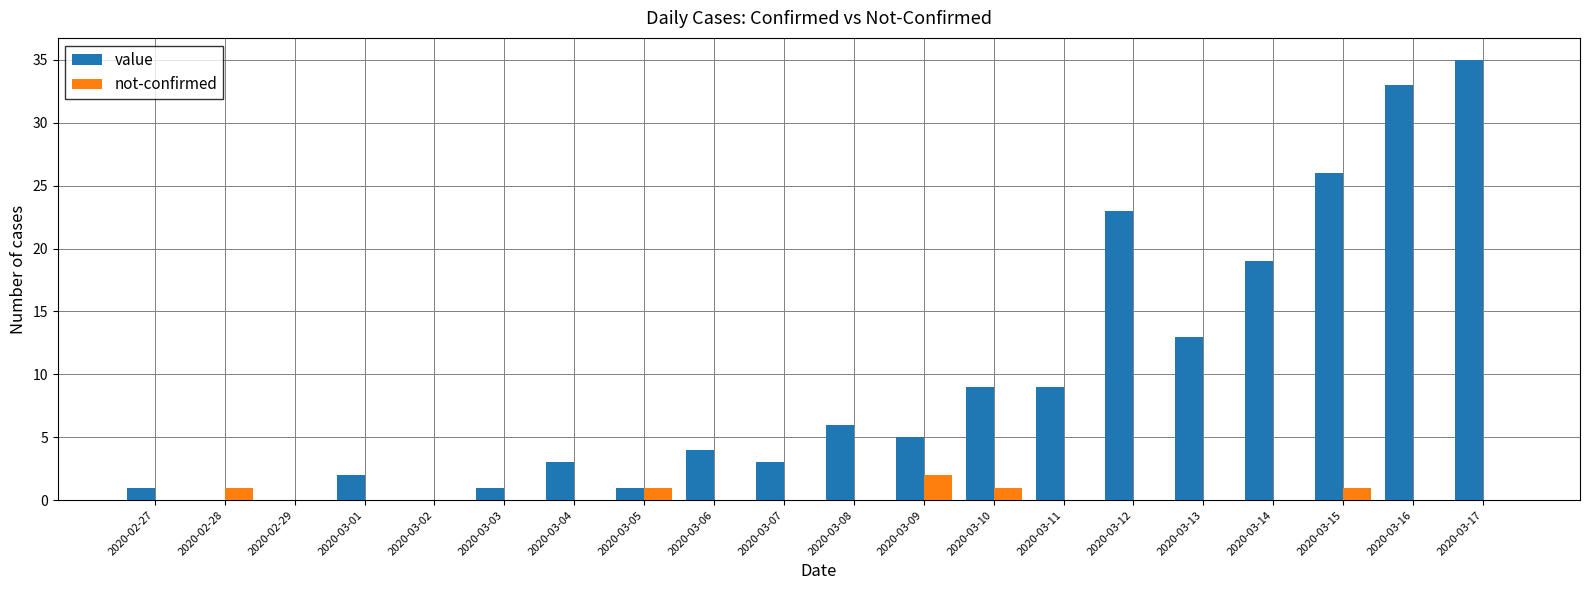

How many not-confirmed values are between 0 and 1?

19